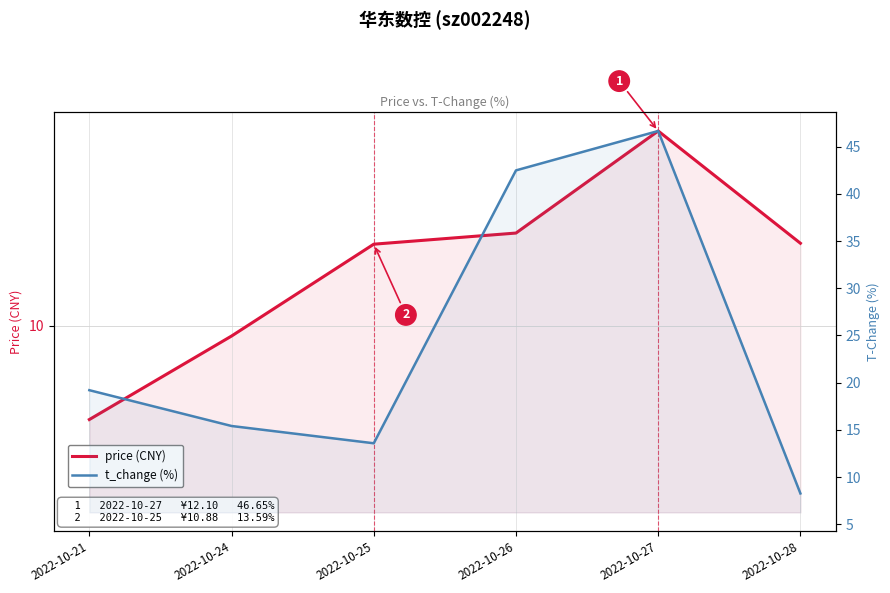

Reading left to right, what are all the values shown in this chart?

price (CNY): 9.0	9.9	10.9	11.0	12.1	10.9
t_change (%): 19.2	15.4	13.6	42.5	46.6	8.3